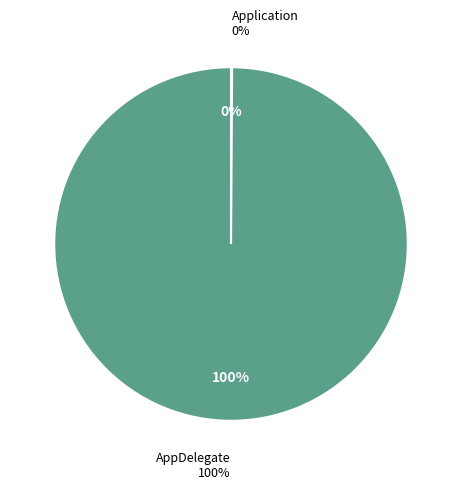

To the nearest percent, what is the average slice percentage?

50%